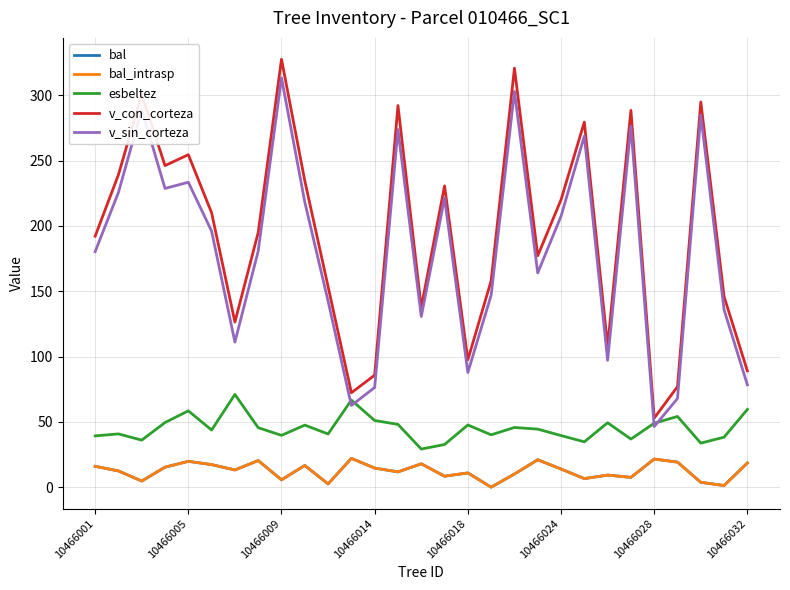

Is this an area chart (filled region under the line)?

No